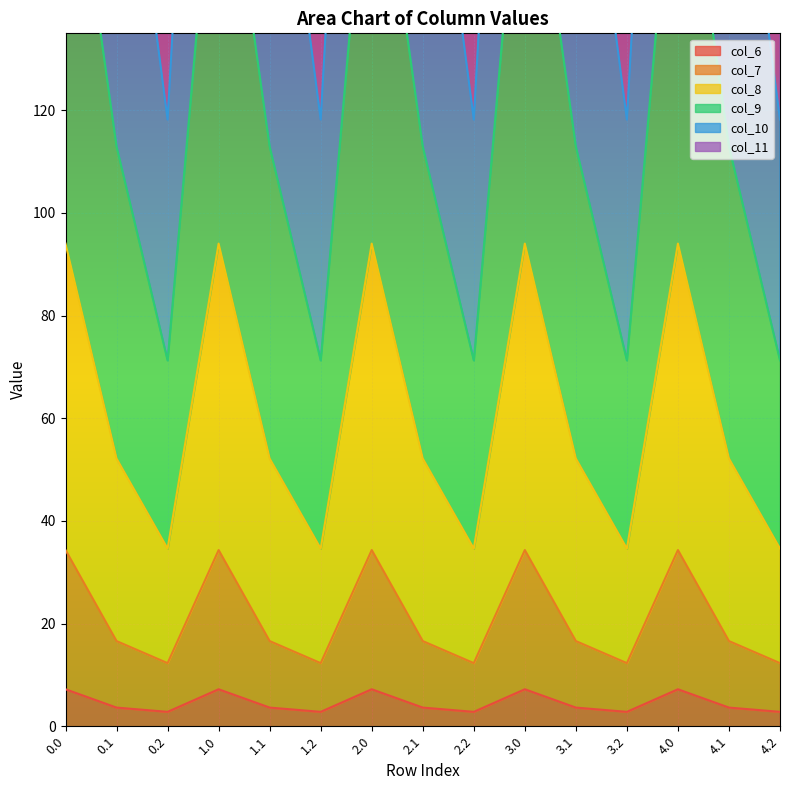

What is the minimum value shown in the chart?

2.8